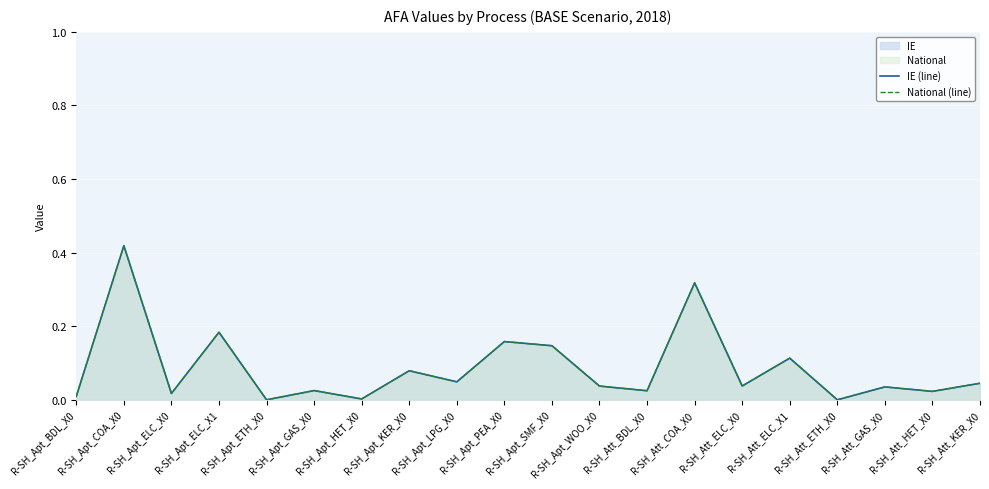

At R-SH_Apt_SMF_X0, list the series in order from smallest to largest.

IE (line), National (line)